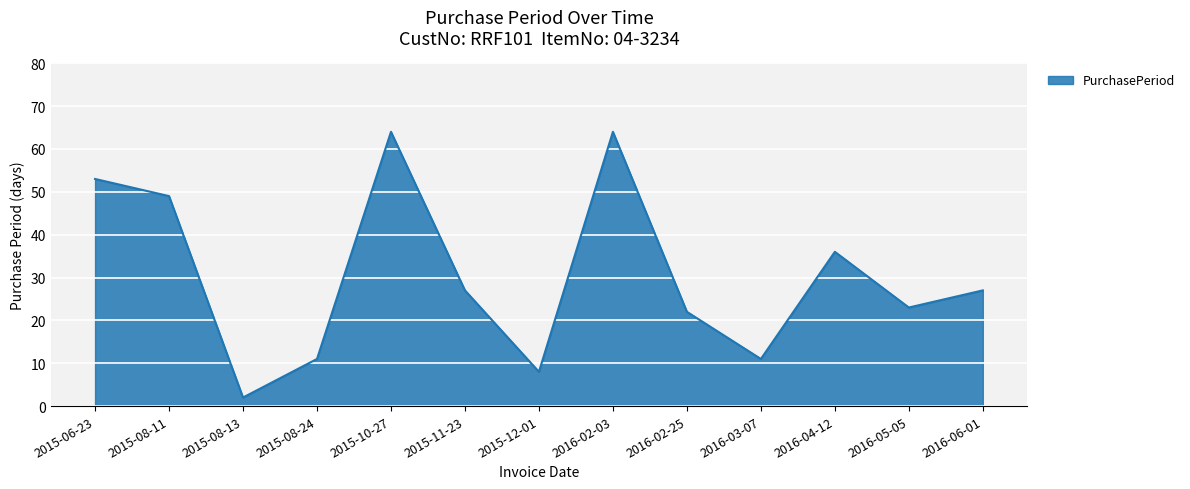

What position from the left is 2015-11-23?

6